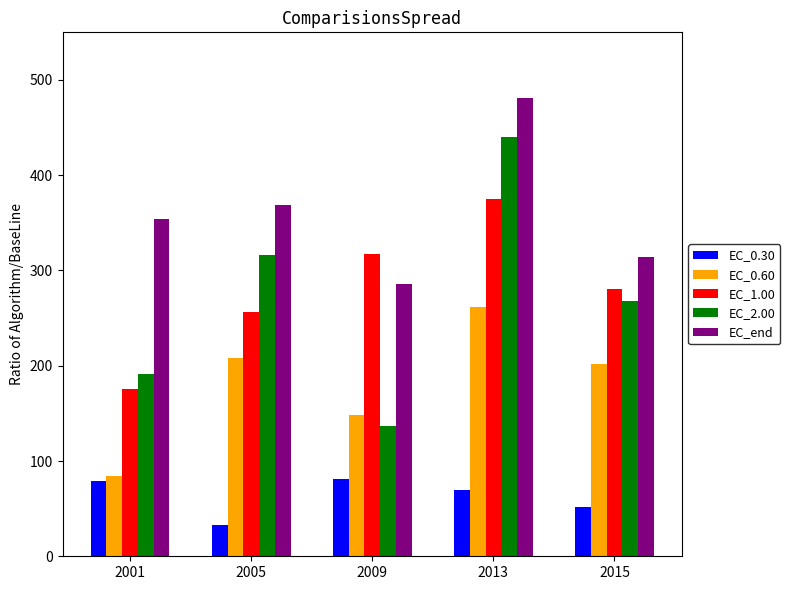

Is the value of EC_0.60 at 2005 greater than the value of EC_0.30 at 2013?

Yes